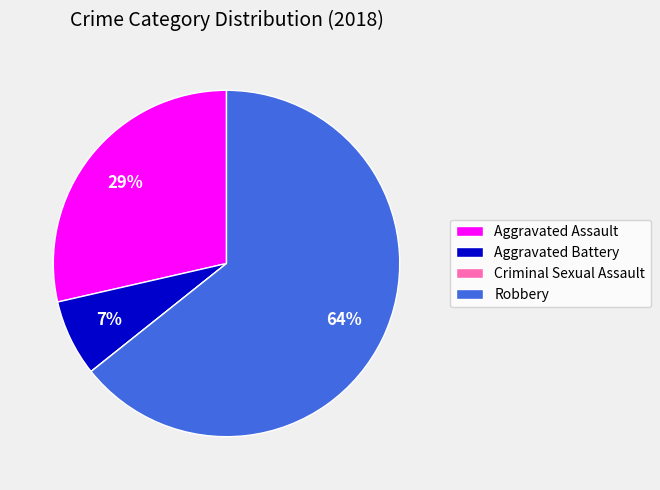

What is the largest slice in the pie chart?

Robbery